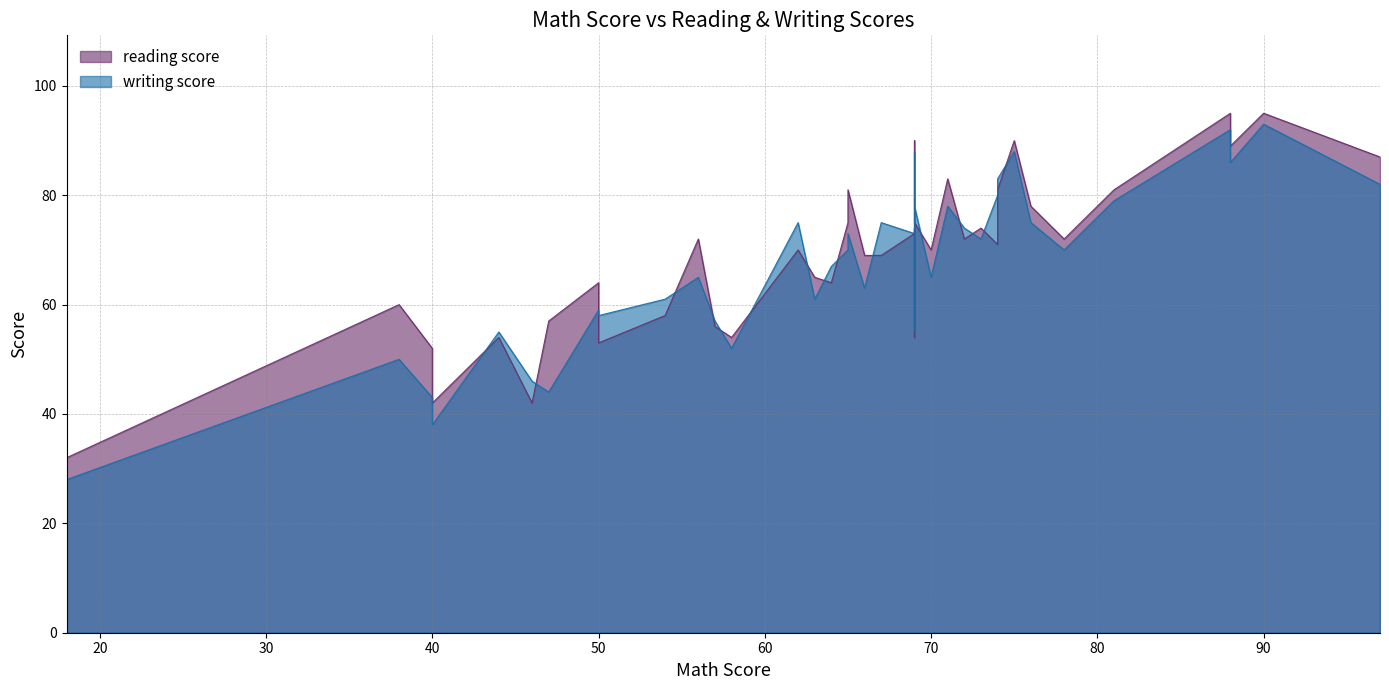

What is the difference between the maximum and minimum values in the reading score series?

63